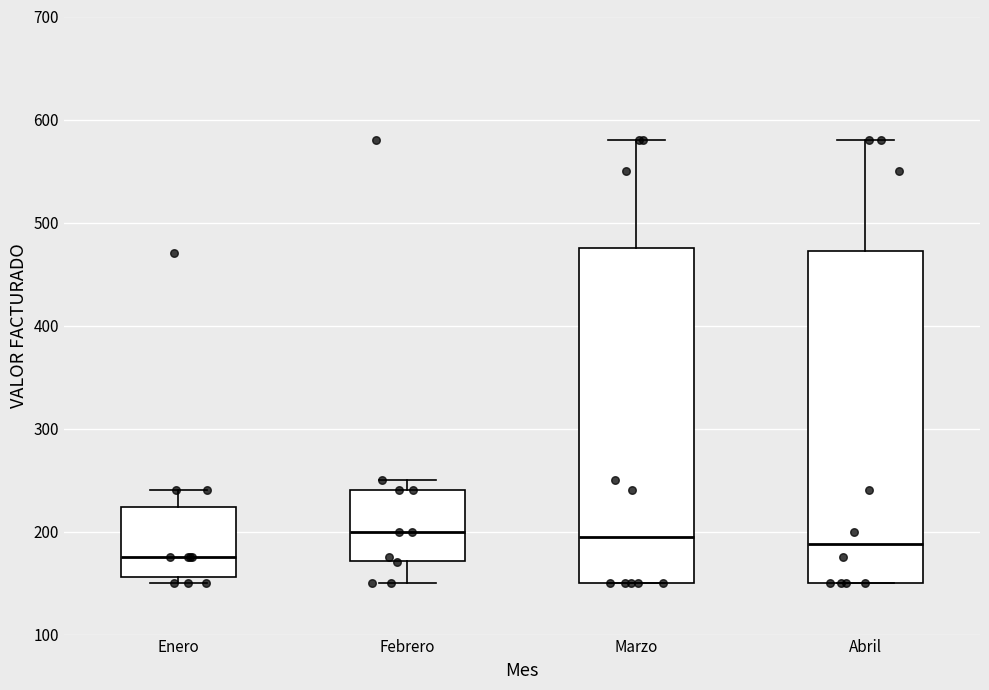

Reading left to right, transcribe this box plot: for each box, give where its median line is, the range the box spans, and where its two whiskers end, as read against the y-axis. The values are not printed on the chart, so give them approximately, as read against the axis.

Enero: median 180, box 160 to 220, whiskers 150 to 240
Febrero: median 200, box 170 to 240, whiskers 150 to 250
Marzo: median 200, box 150 to 480, whiskers 150 to 580
Abril: median 190, box 150 to 470, whiskers 150 to 580